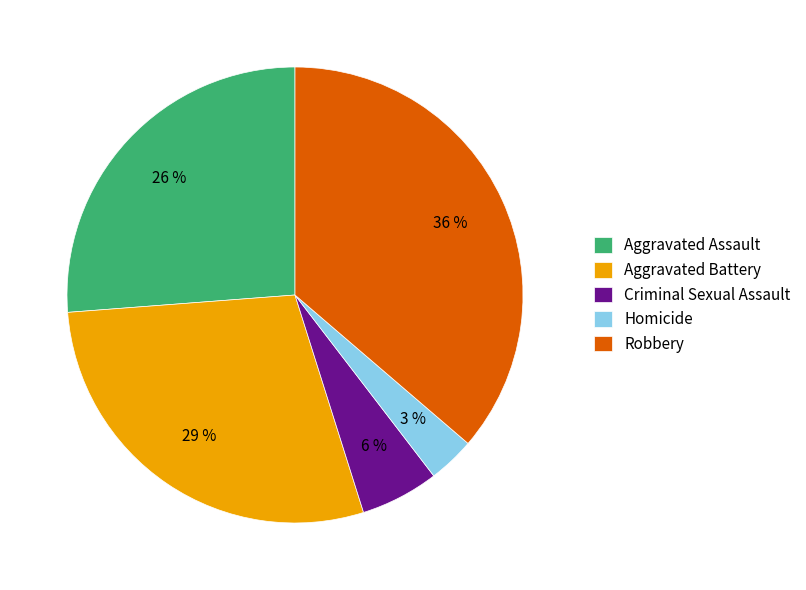

How many slices are in this pie chart?

5